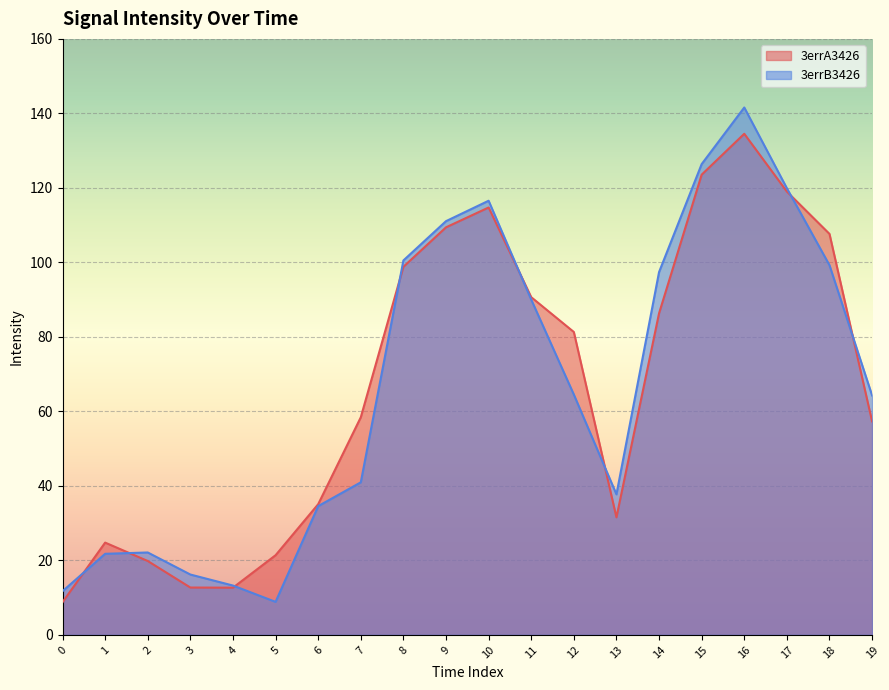

Rank the categories by 3errB3426 value from highest to lowest.

16, 15, 17, 10, 9, 8, 18, 14, 11, 12, 19, 7, 13, 6, 2, 1, 3, 4, 0, 5